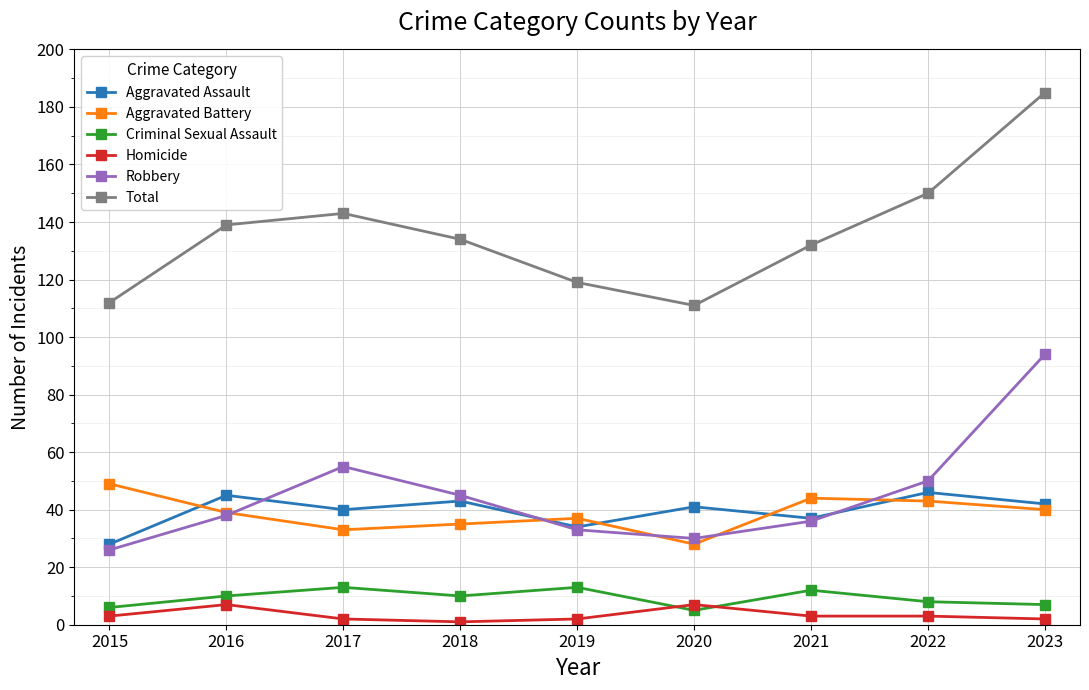

What is the difference between the maximum and second lowest values in the Homicide series?

5